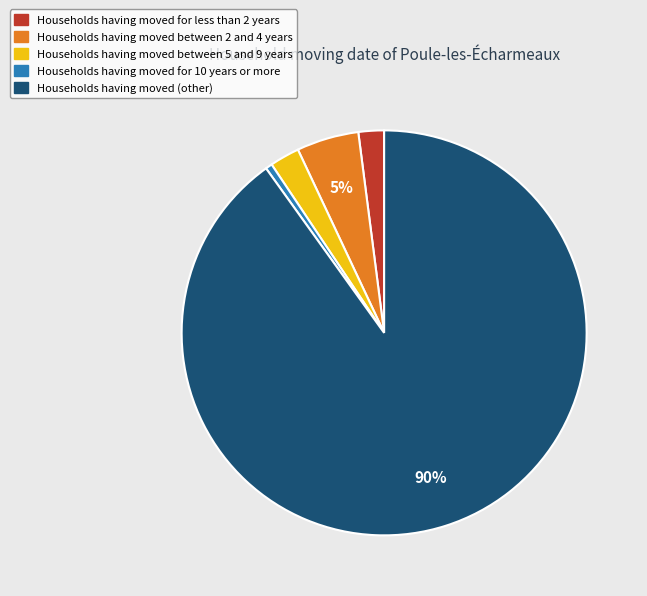

To the nearest percent, what is the average slice percentage?

20%